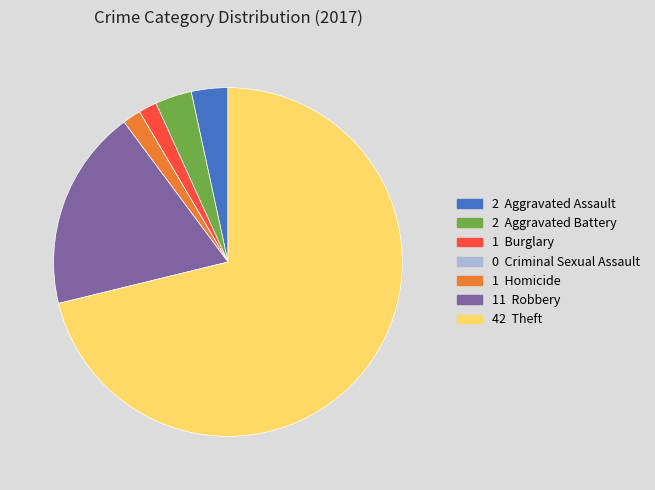

Is there any slice that represents more than half of the pie?

Yes